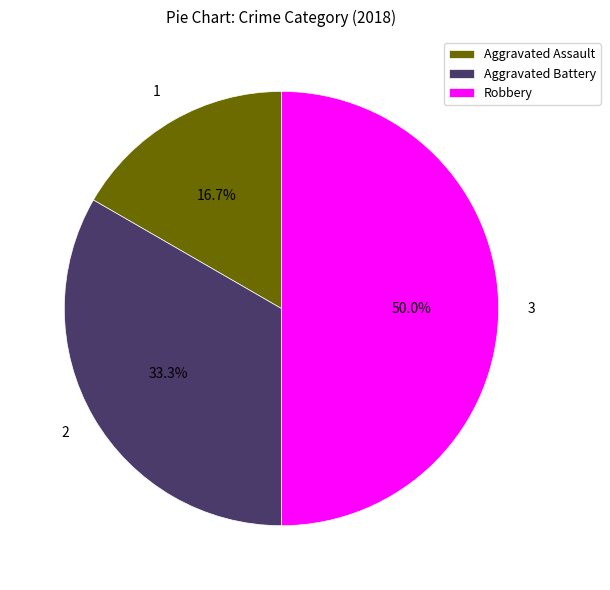

Count the number of slices in the pie.

3